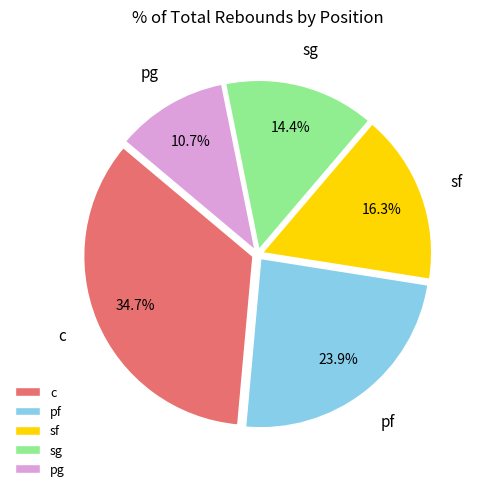

Is c the majority of the pie?

No